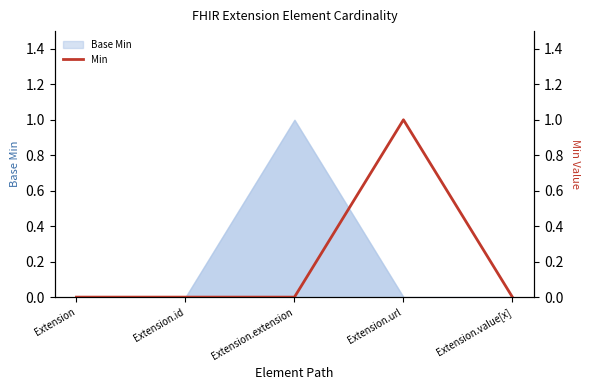

Which category has the highest value in the Base Min series?

Extension.extension